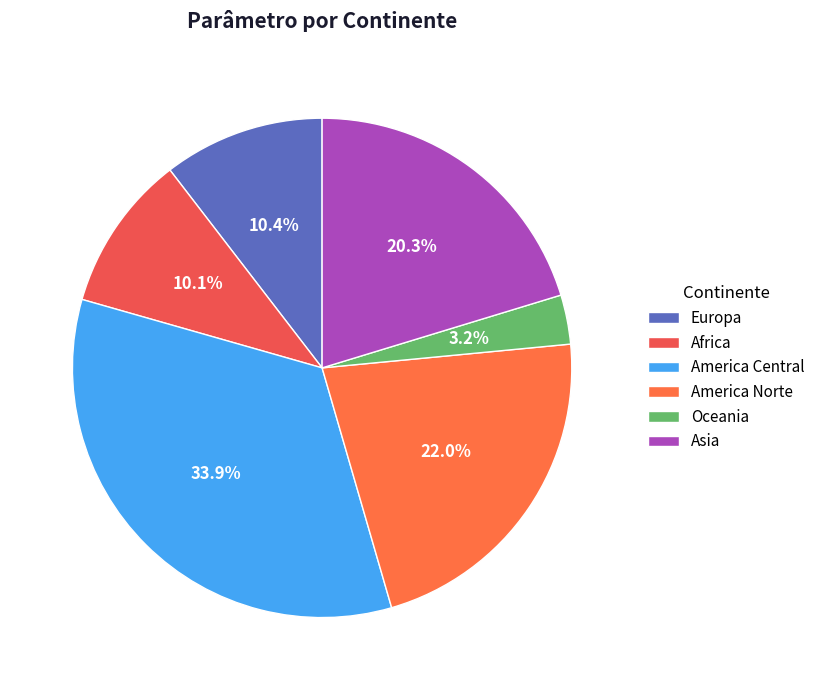

Does America Central represent more than half of the total?

No